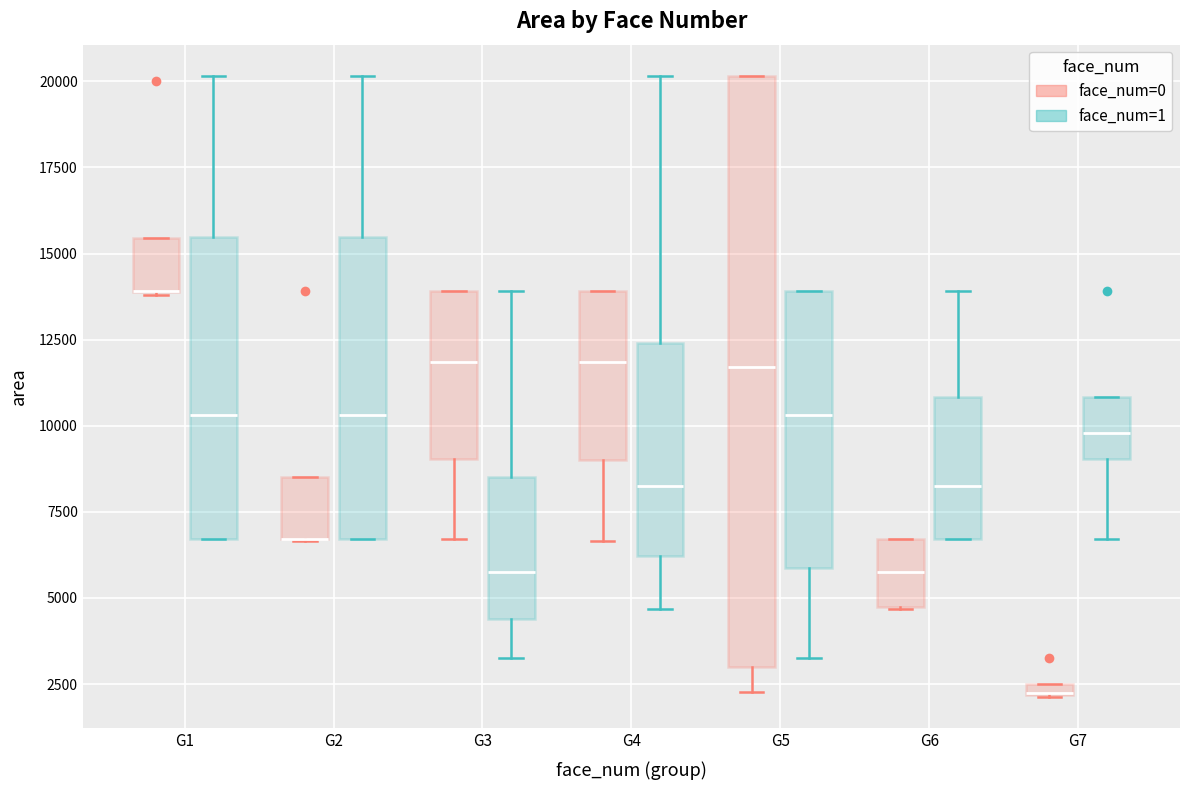

Where is the lower edge of the box for G2 (face_num=0) on the y-axis? The values are not printed on the chart, so give them approximately, as read against the axis.

6500